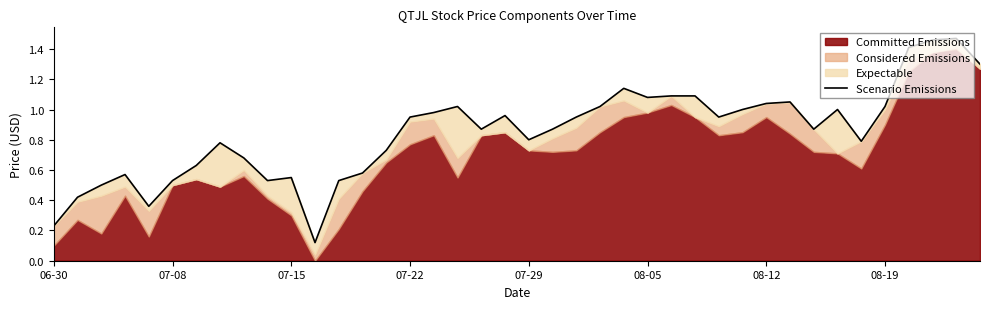

What is the difference between the values at 9 and 25?

0.6